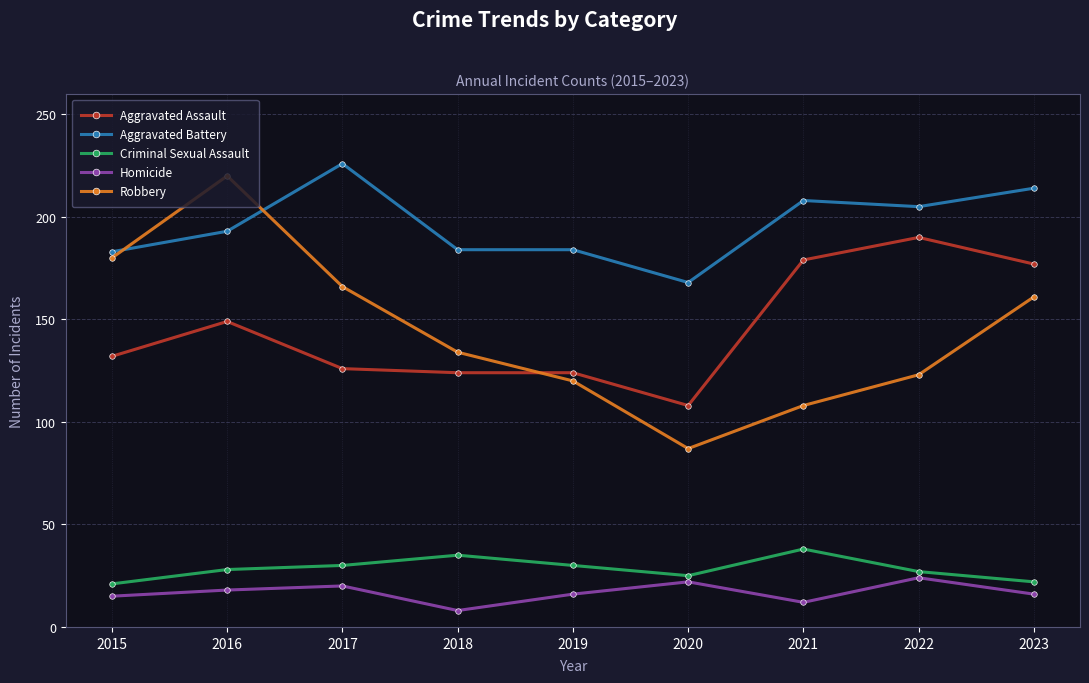

What are all the series names shown in the legend?

Aggravated Assault, Aggravated Battery, Criminal Sexual Assault, Homicide, Robbery